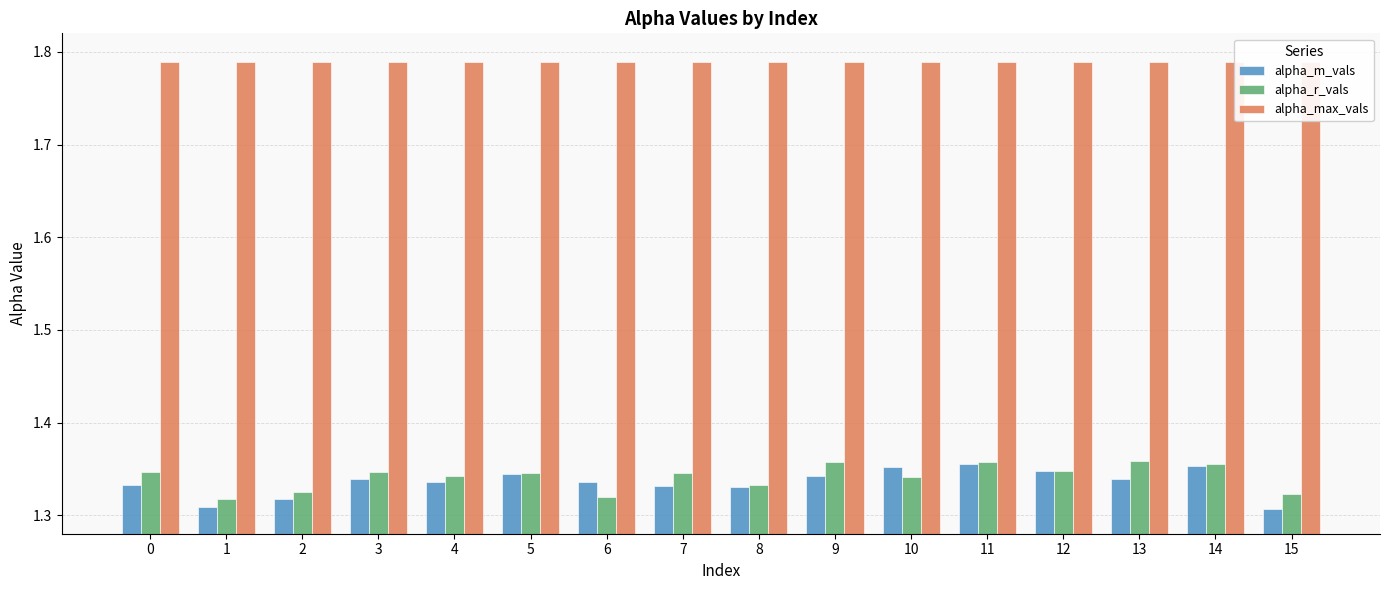

Is the value of alpha_max_vals at 0 greater than the value of alpha_m_vals at 8?

Yes